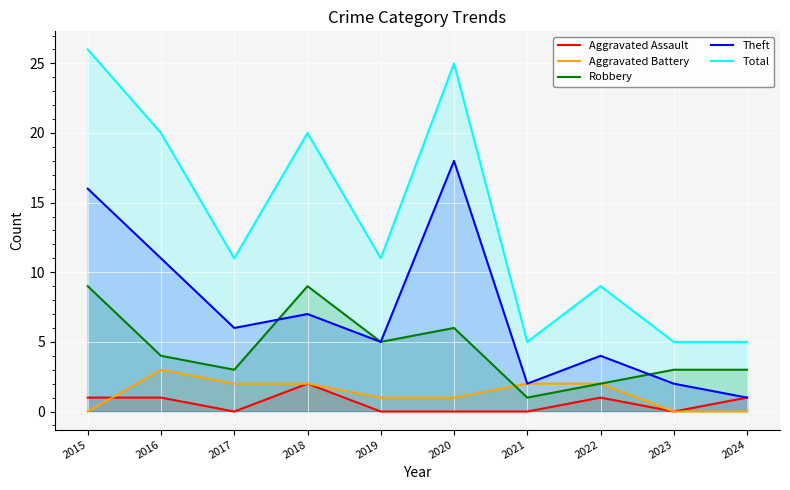

Where is Aggravated Battery nearest to the value 1?

2019